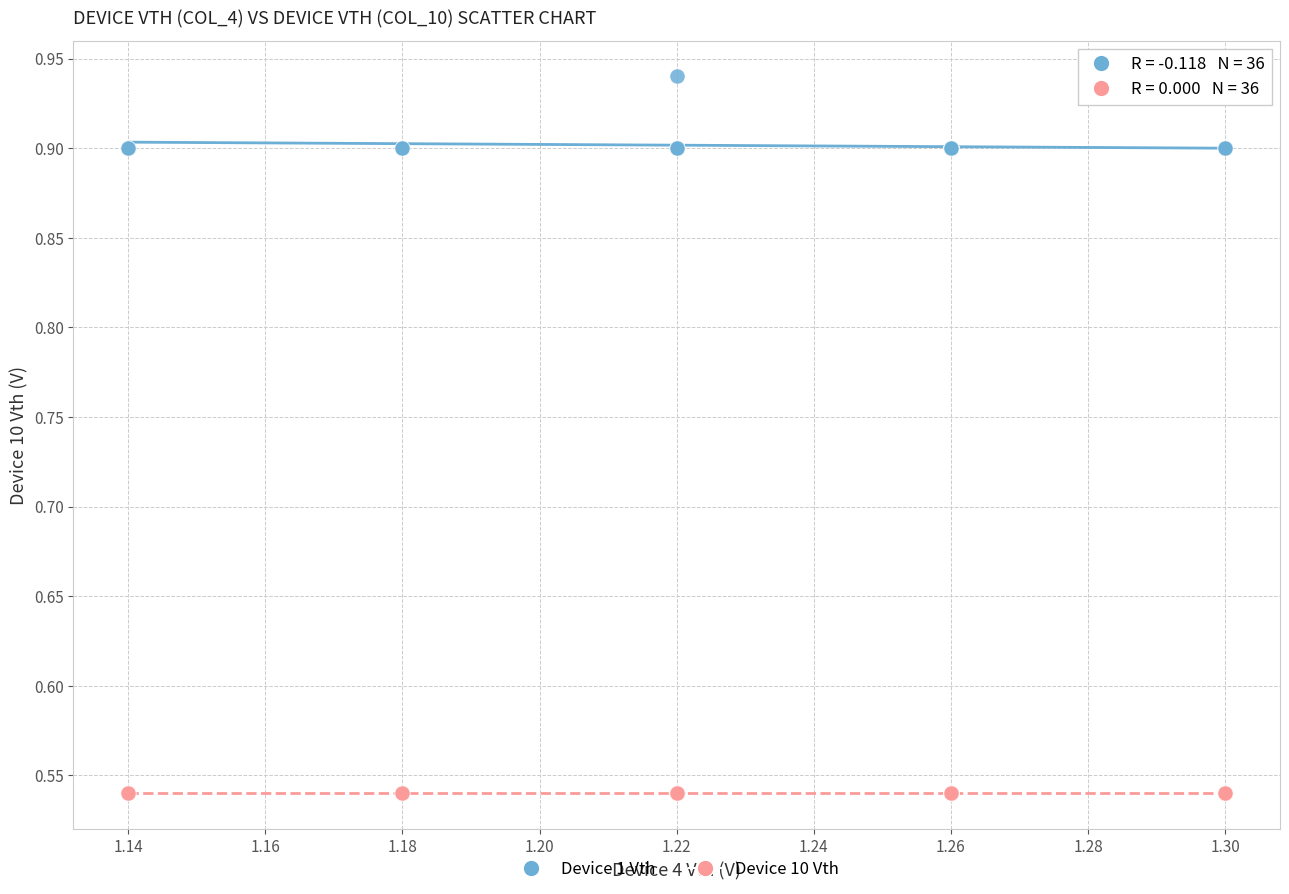

Which series contains the highest Y value?

Device 1 Vth